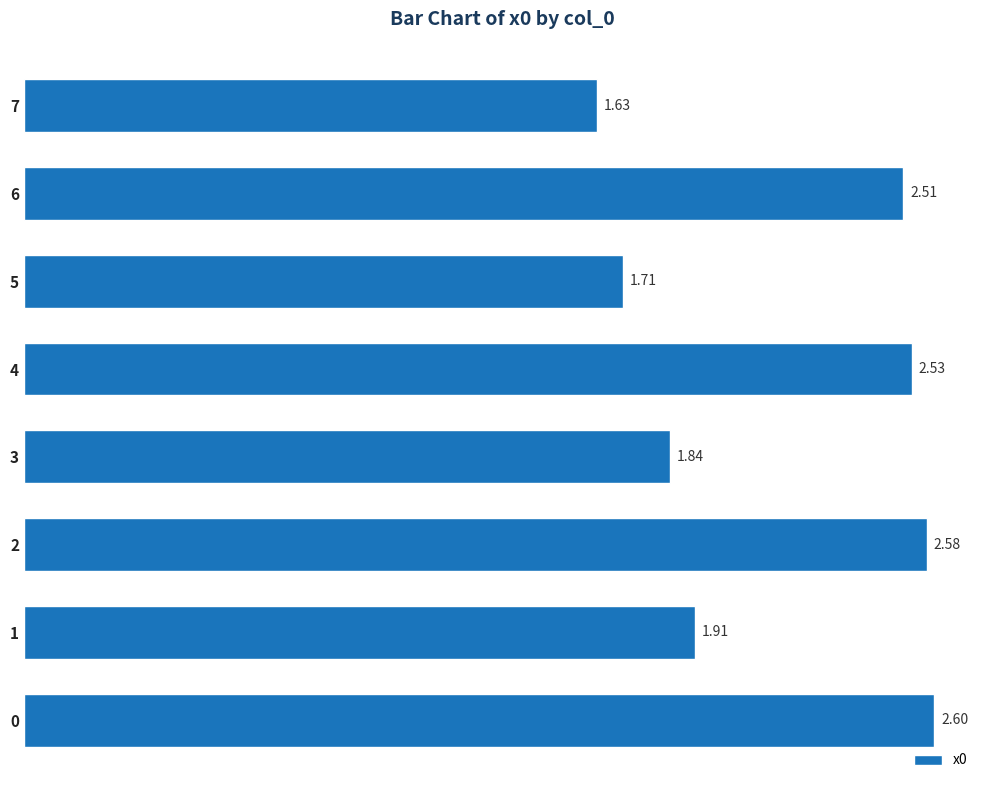

Does the chart contain stacked bars?

No